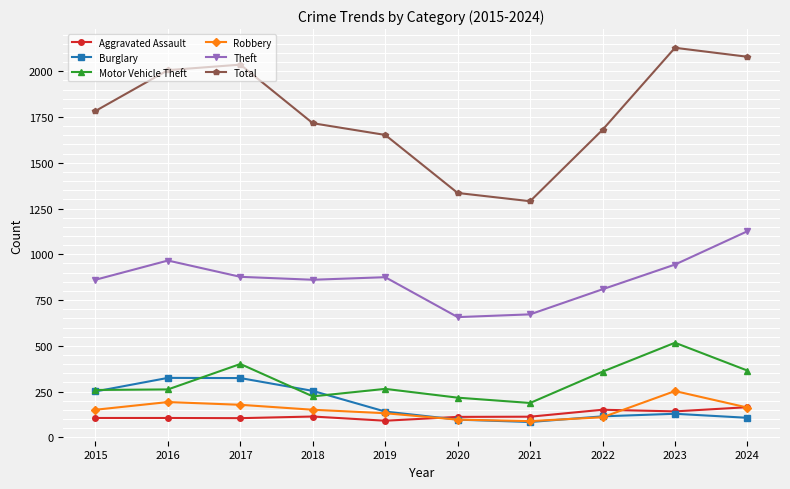

How many interior local valleys does the Total series have?

1